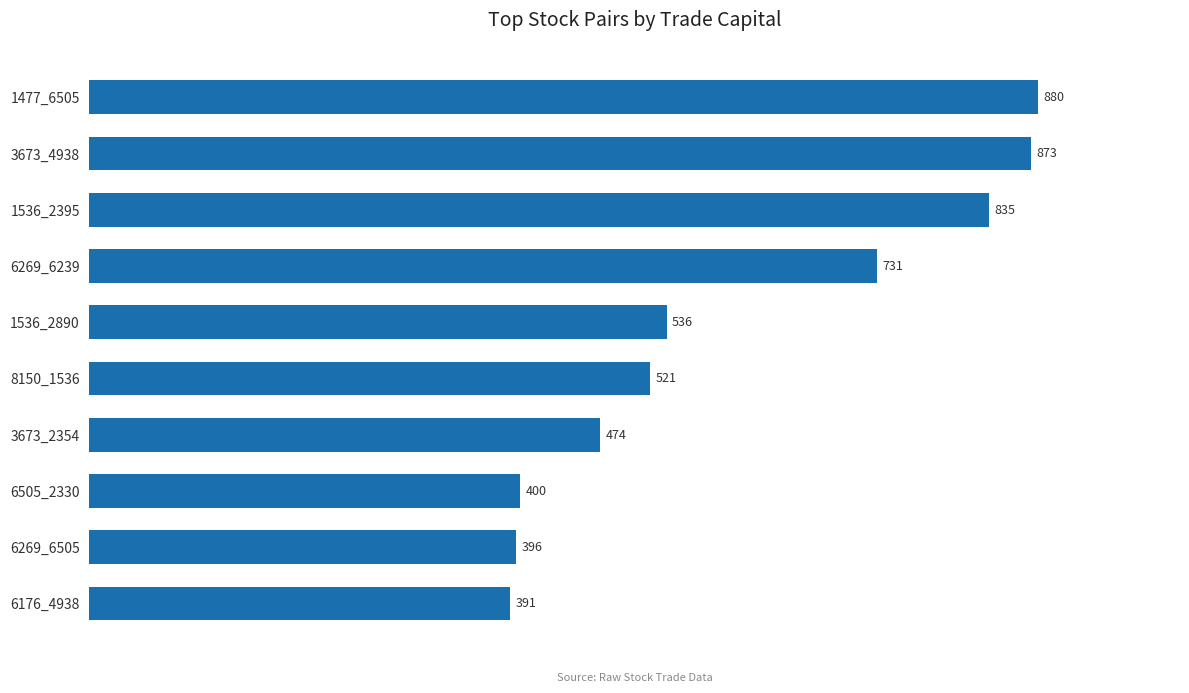

Approximately how many times larger is the value at 3673_4938 compared to 1536_2395?

1.0